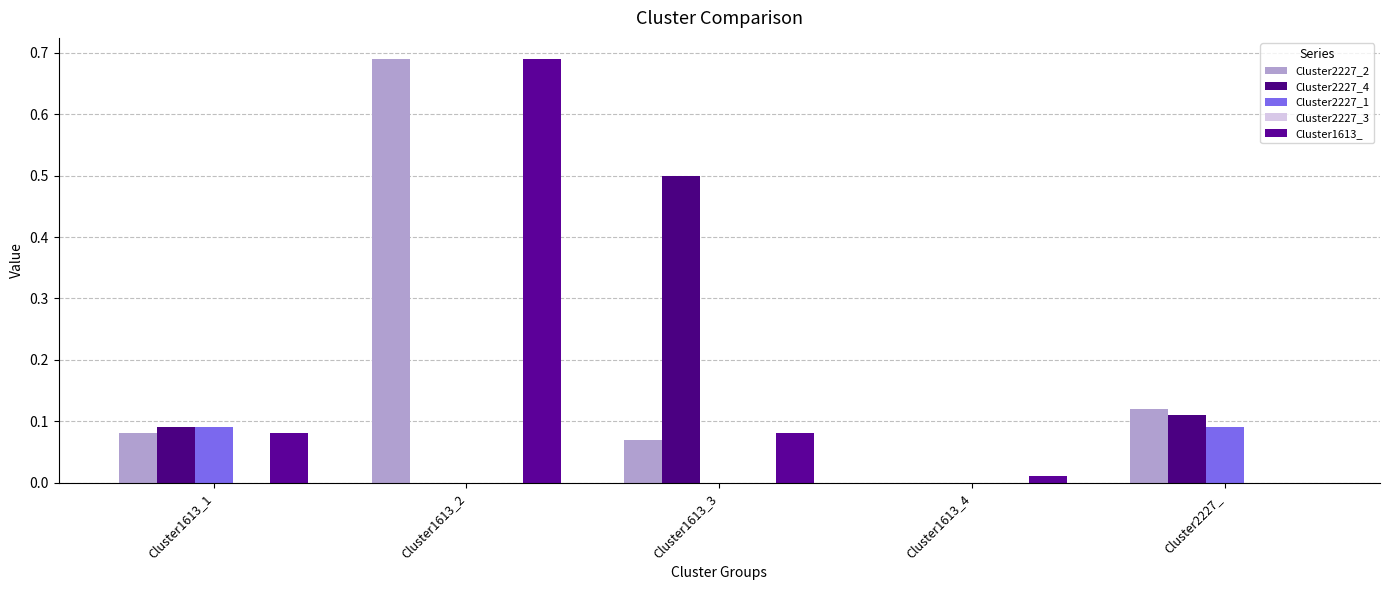

What is the sum of all Cluster2227_1 values?

0.2